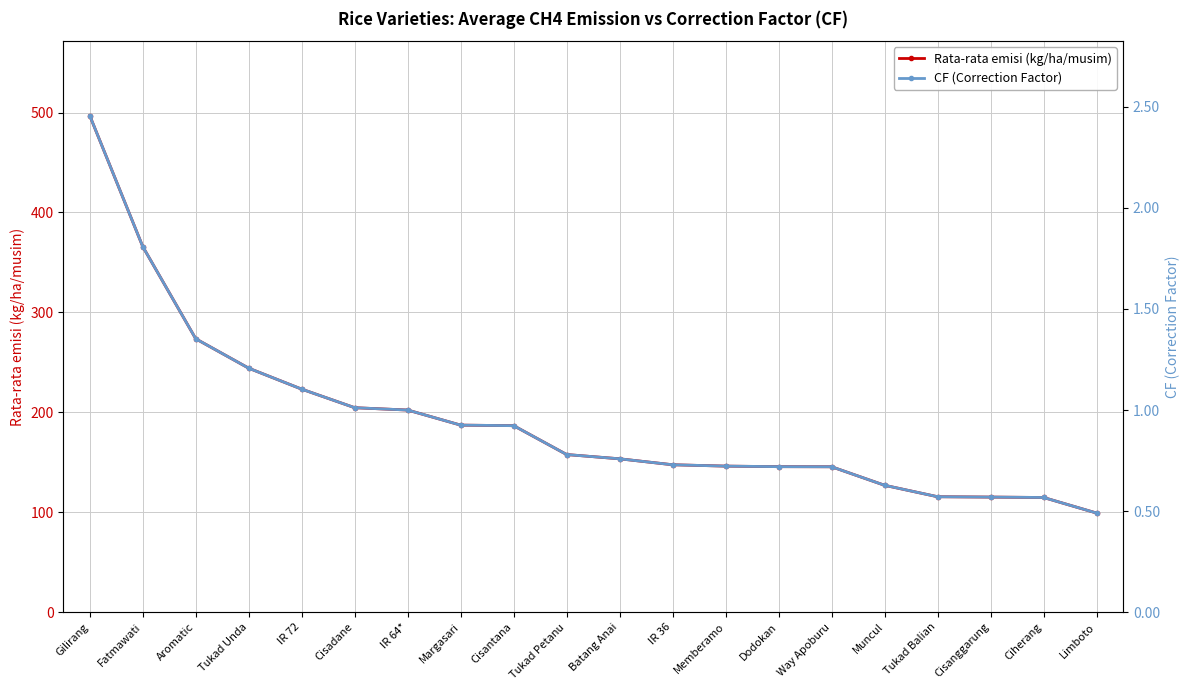

True or false: Rata-rata emisi (kg/ha/musim) and CF (Correction Factor) intersect in this chart.

False